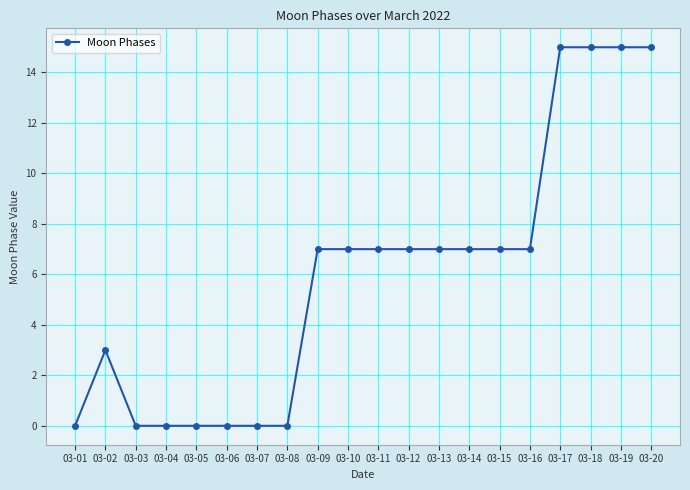

What is the change in value from 03-06 to 03-17?

+15